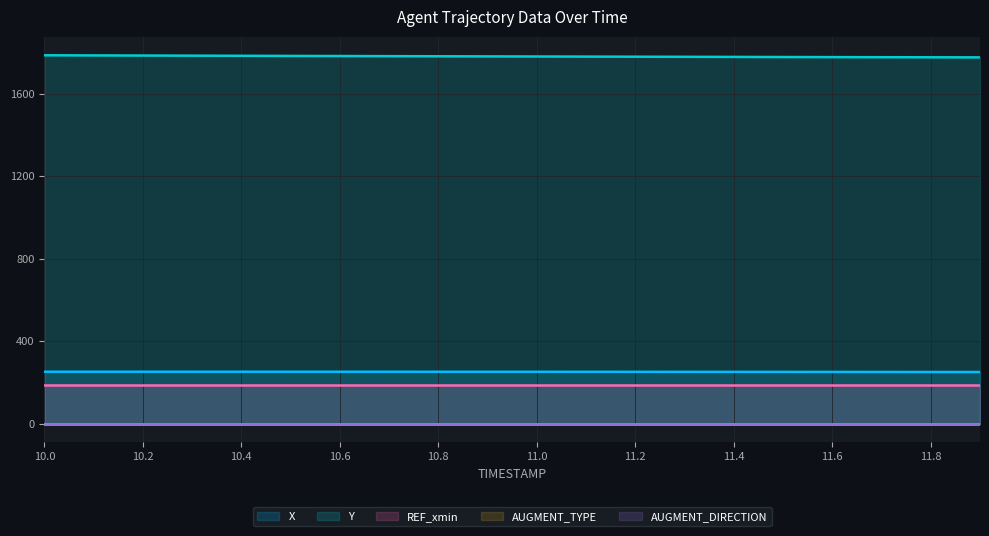

What position from the left is 11.4?

15